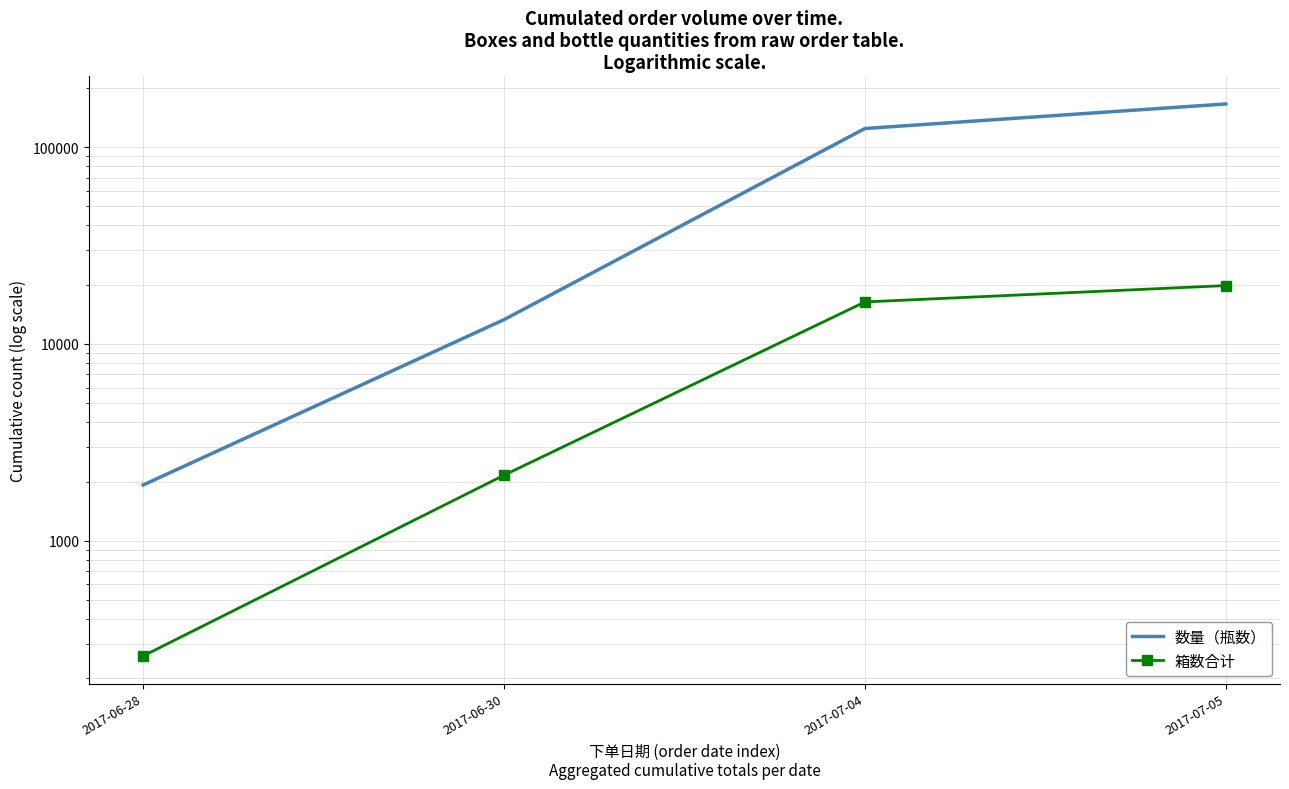

List the series in order of their overall mean, lowest first.

箱数合计, 数量（瓶数）